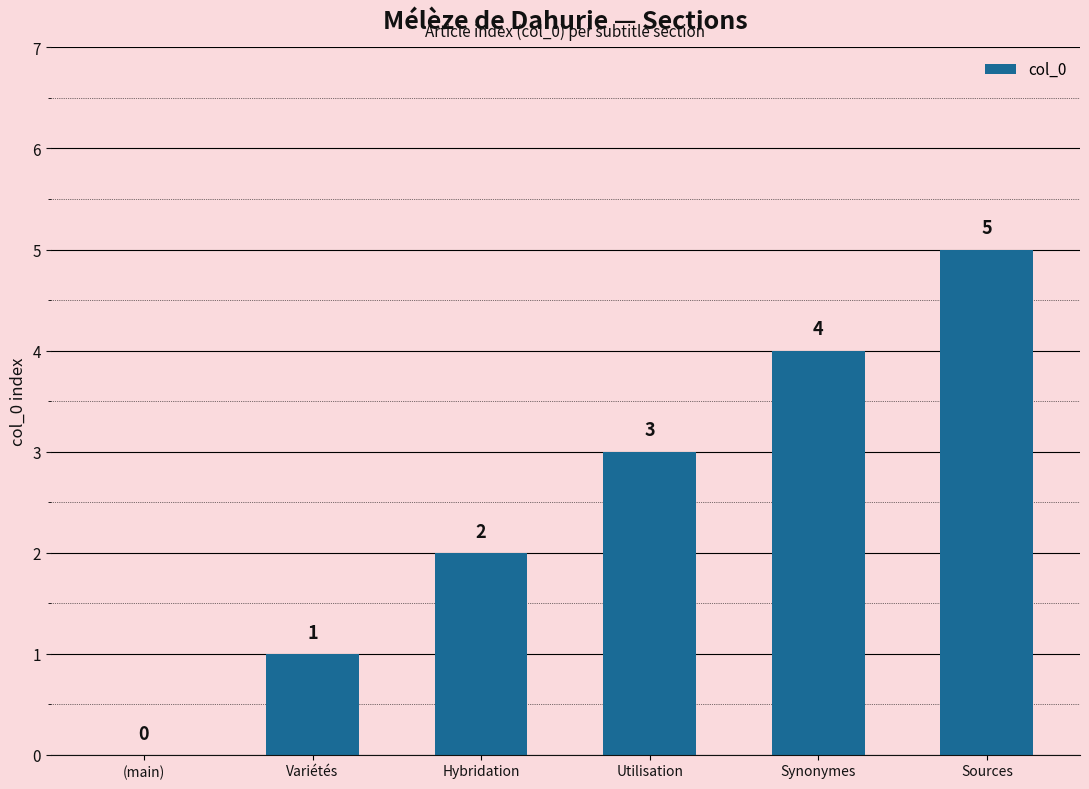

Which category has the highest value across all series?

Sources